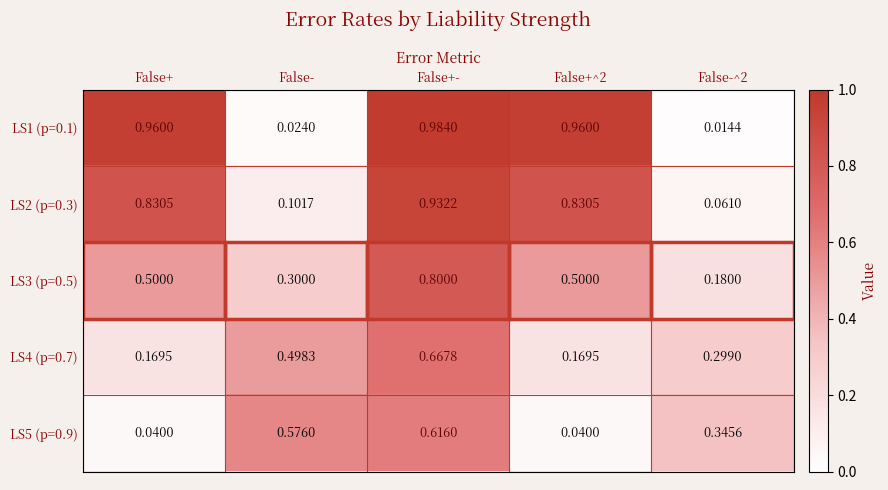

At which label does LS2 (p=0.3) reach its peak?

False+-